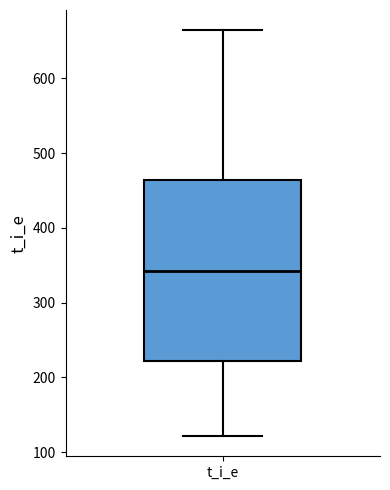

Where does the upper whisker of the box for t_i_e end on the y-axis? The values are not printed on the chart, so give them approximately, as read against the axis.

660